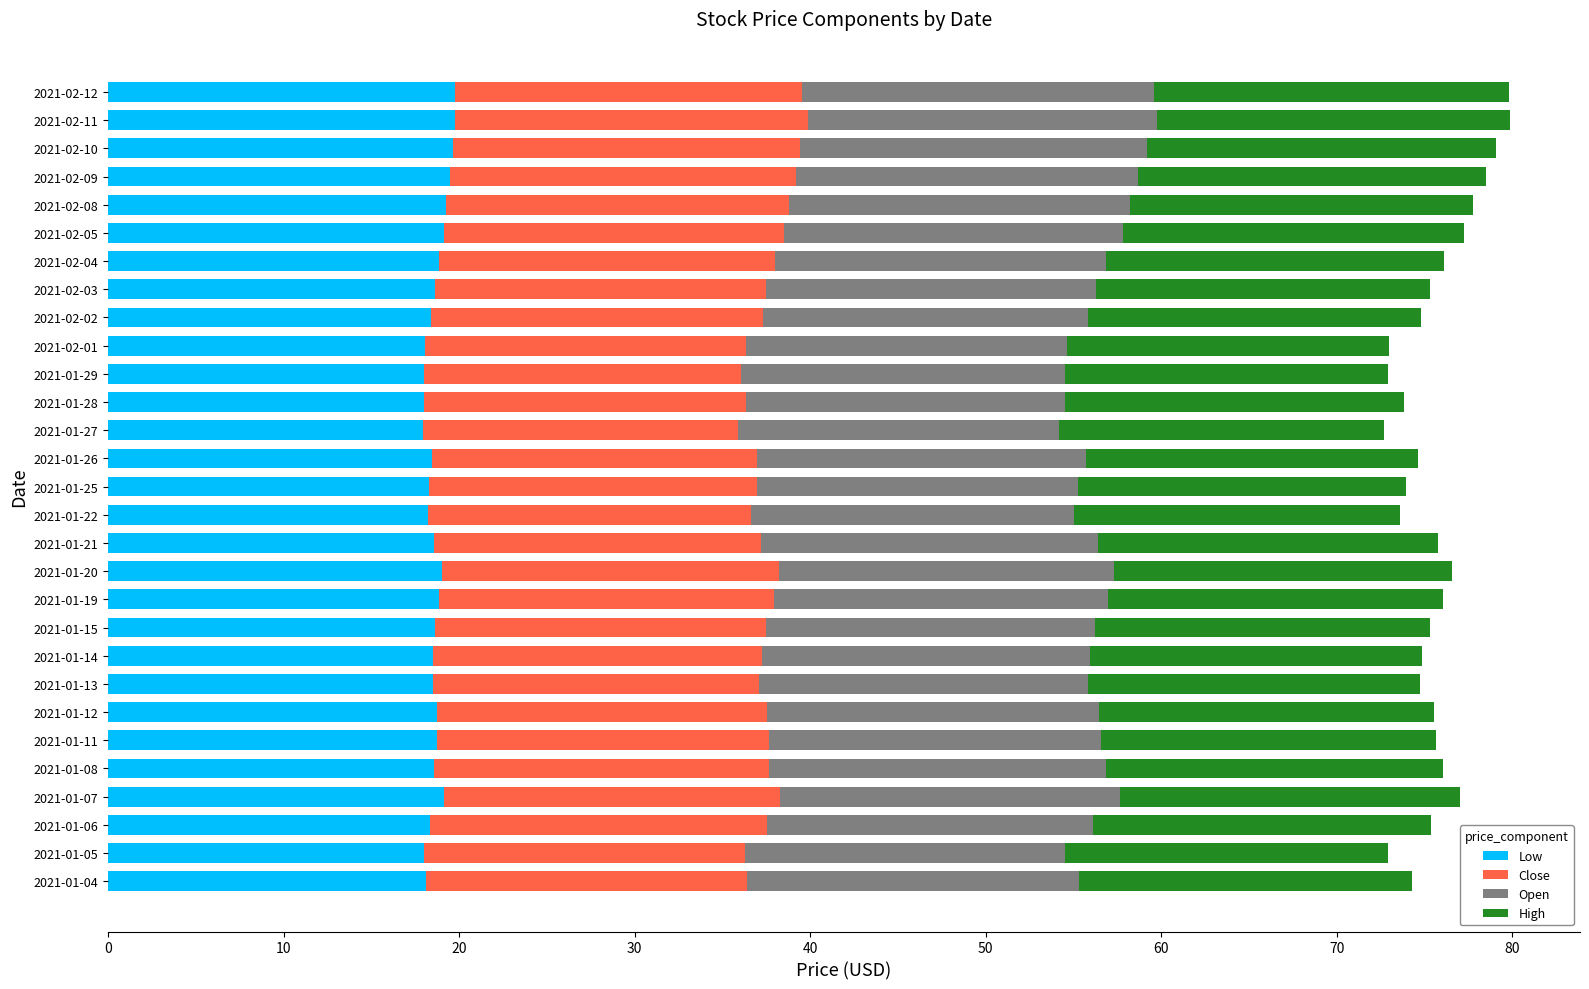

What is the highest value of the Low series?

19.8